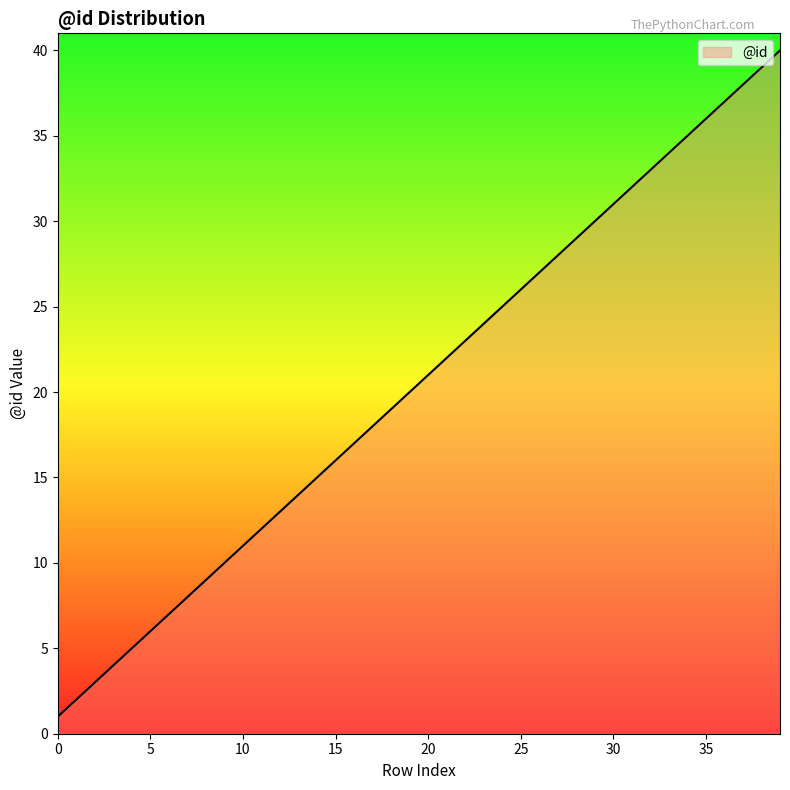

What is the maximum value shown in the chart?

40